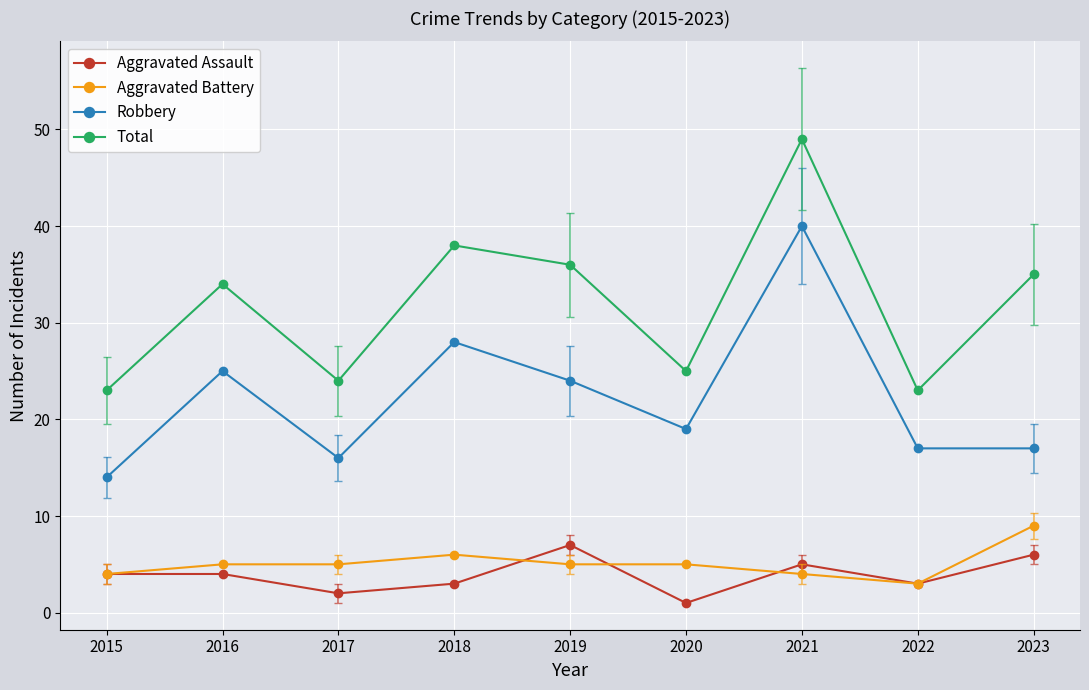

What is the difference between the highest and lowest values at 2015?

19